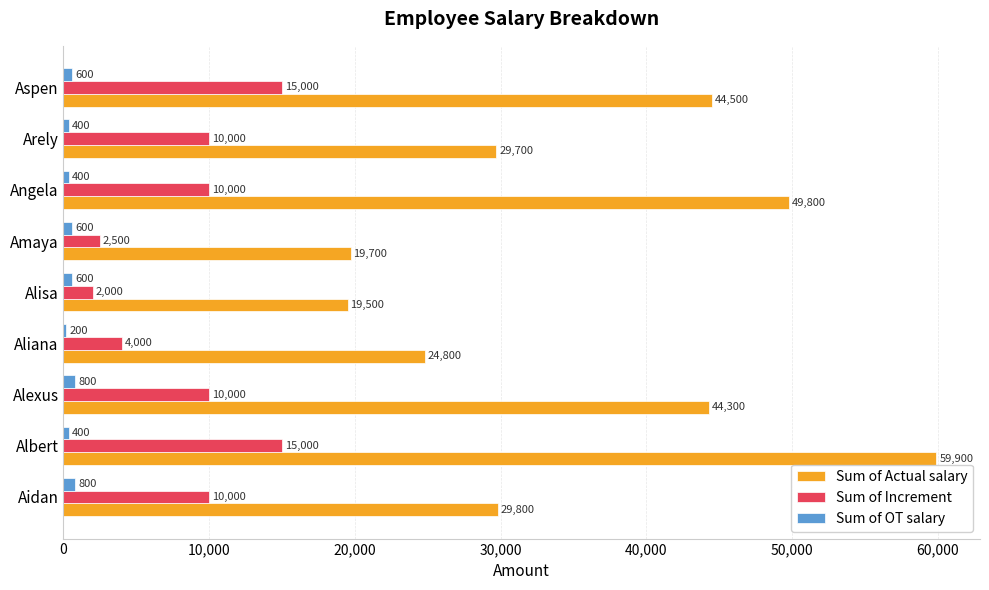

Count the number of categories in the chart.

9